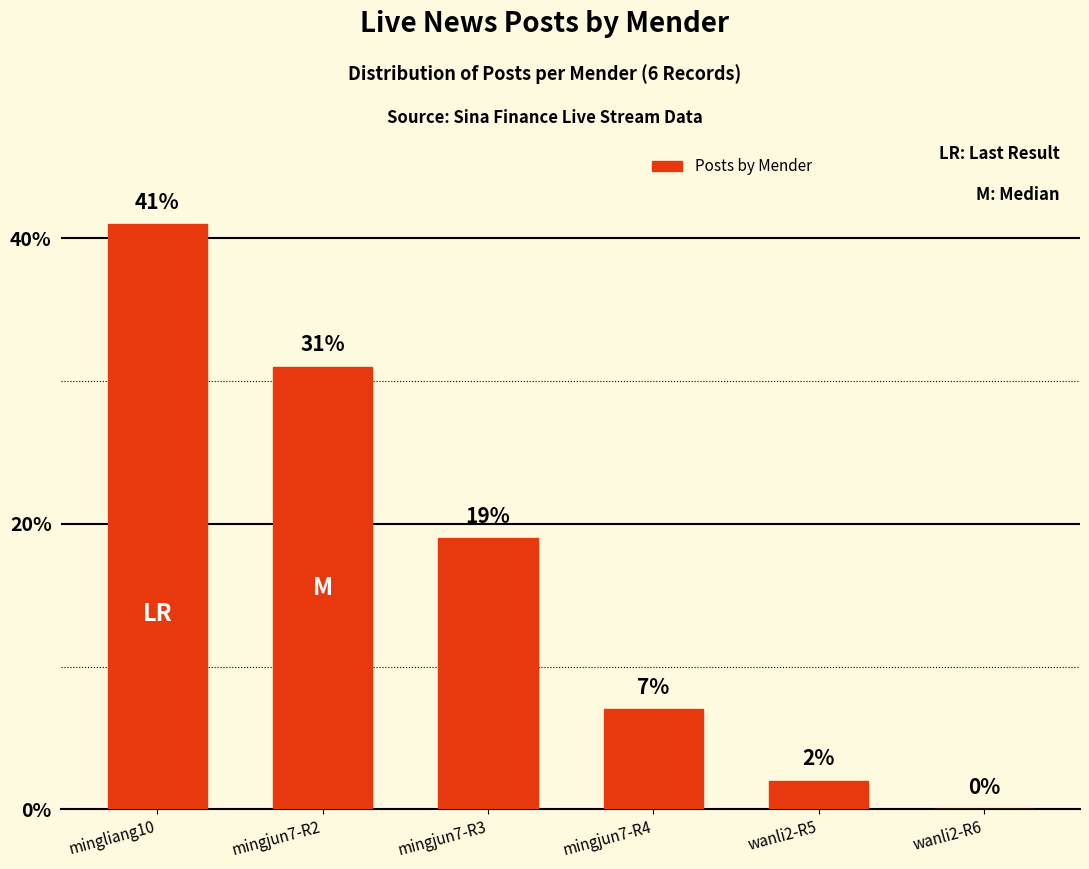

What is the sum of the values at mingjun7-R4 and mingjun7-R3?

26